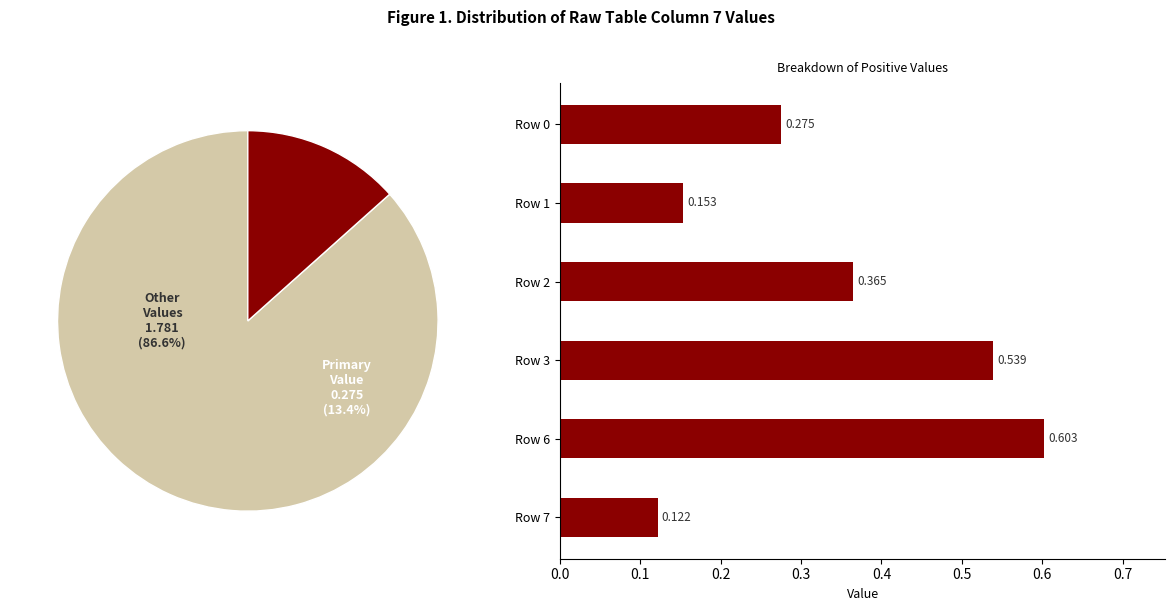

How much of the chart is everything except Row 2?

82.3%